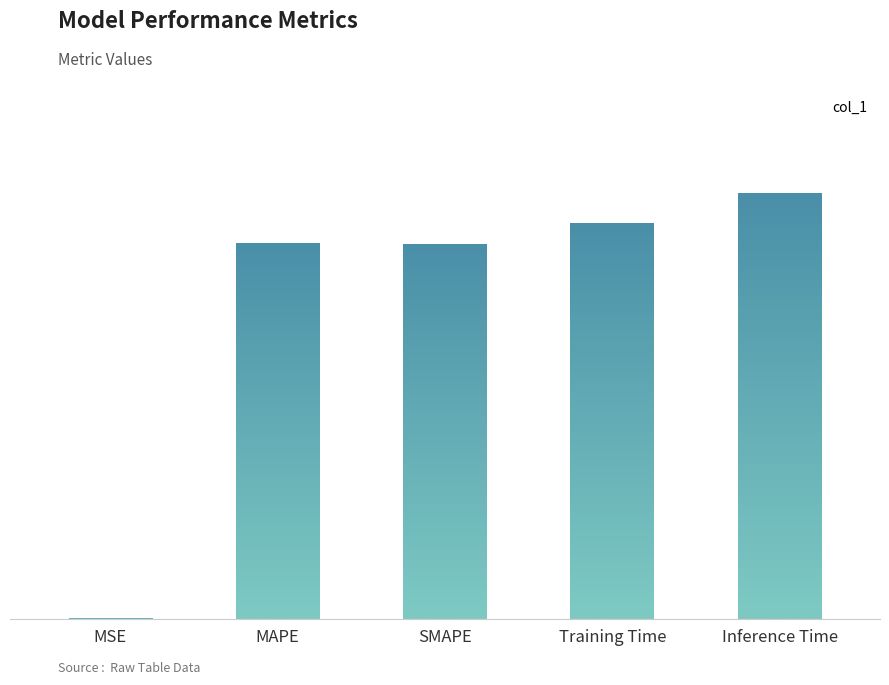

What is the greatest value displayed?

0.7